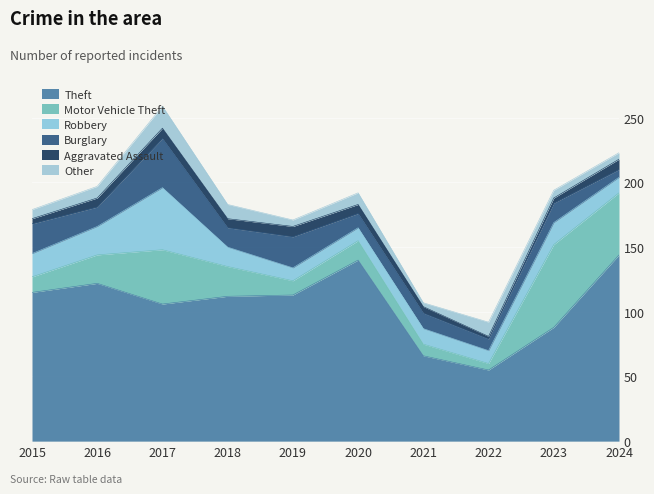

How many values in the Robbery series are below 15?

5